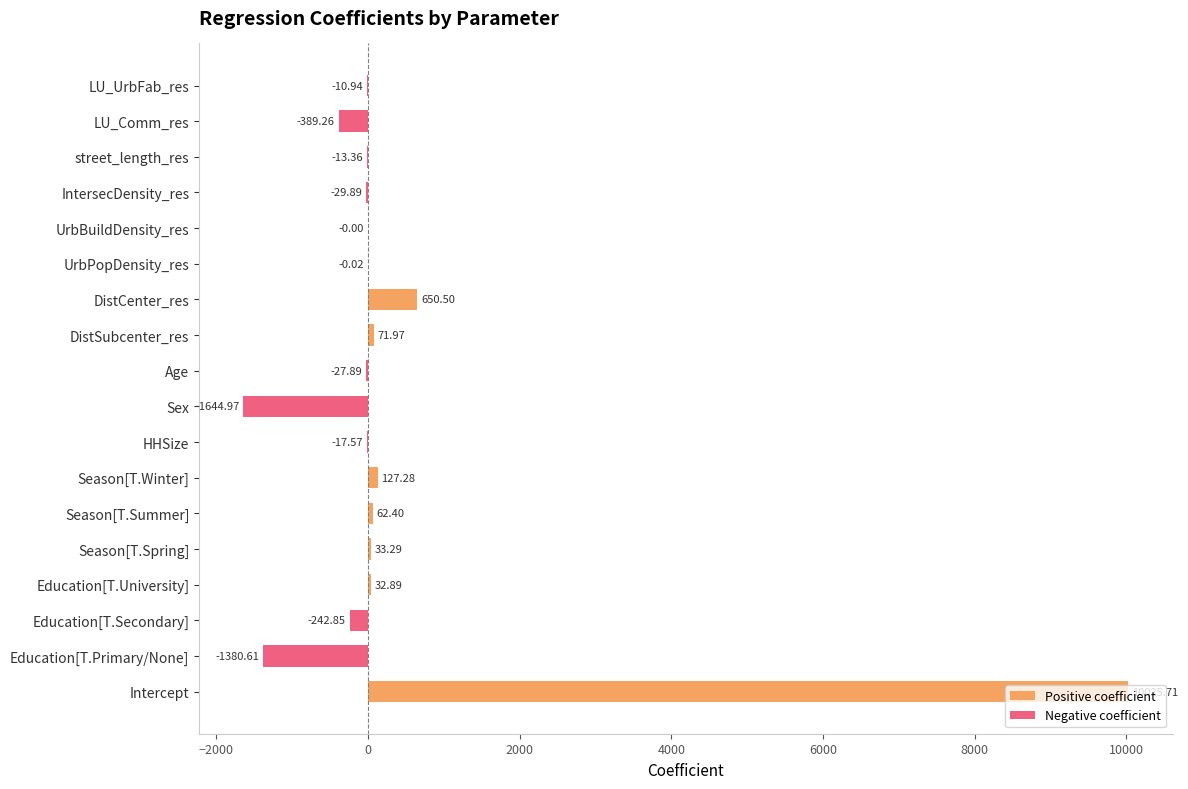

Read the value at DistSubcenter_res.

72.0